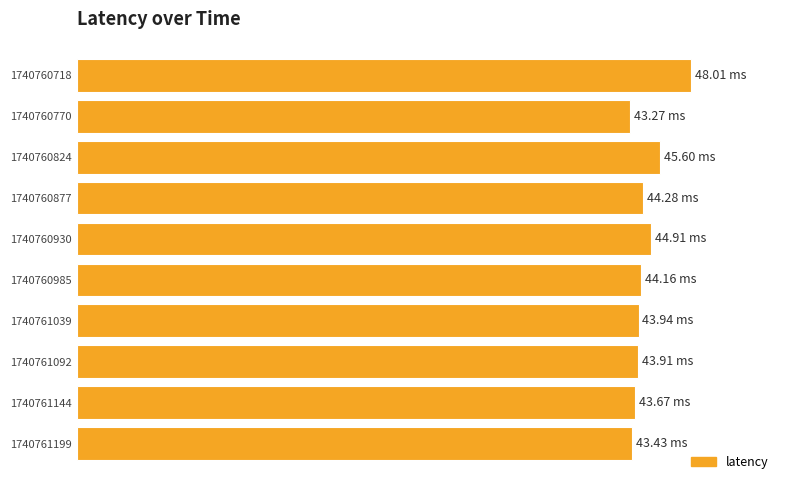

Are the bars horizontal?

Yes